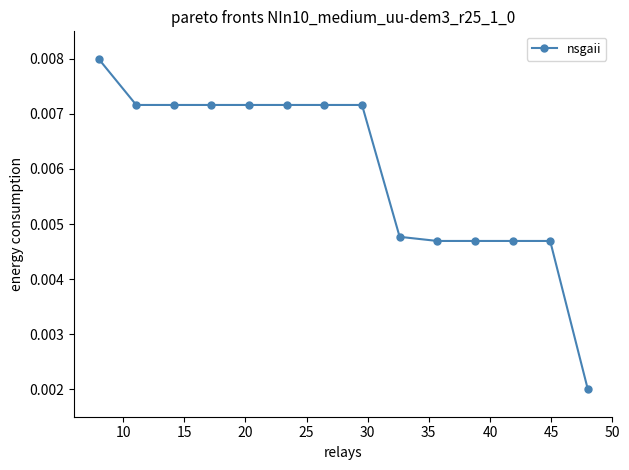

Count the values in the range 0 to 1.

14